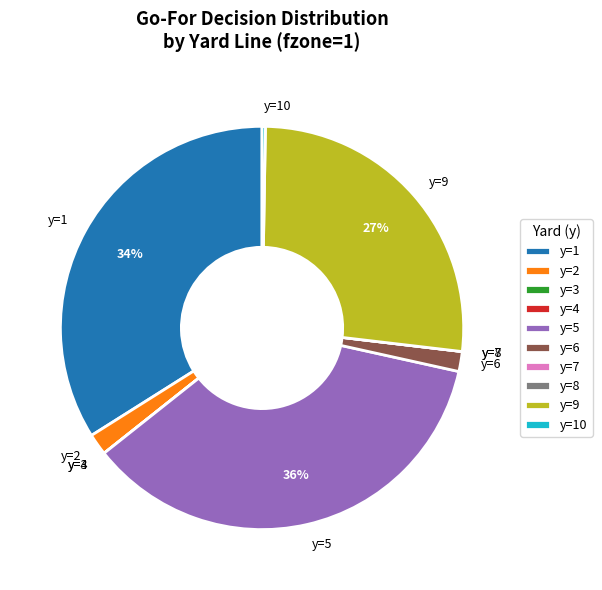

To the nearest percent, what is the average slice percentage?

10%